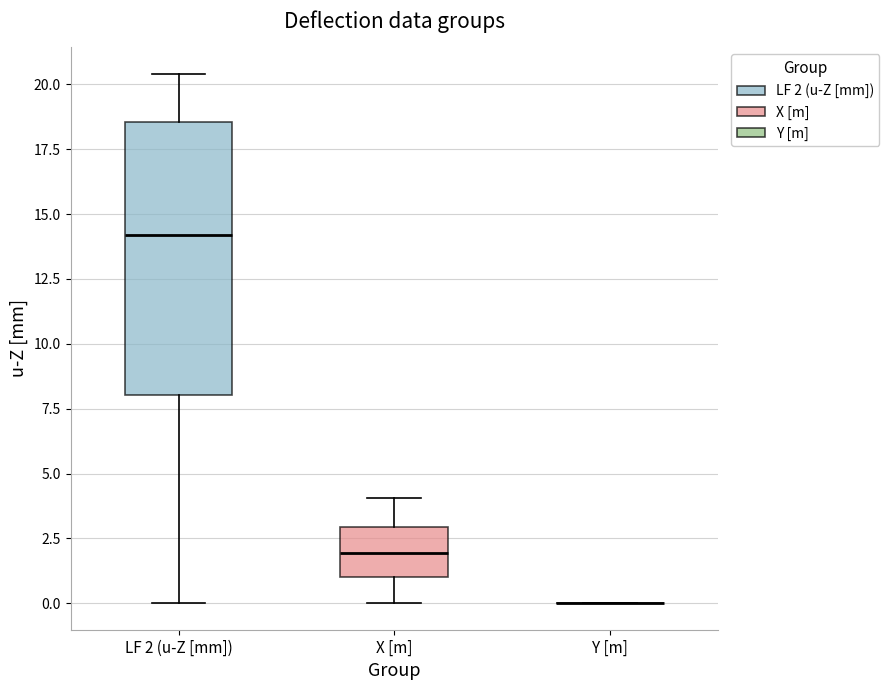

Where does the upper whisker of the box for LF 2 (u-Z [mm]) end on the y-axis? The values are not printed on the chart, so give them approximately, as read against the axis.

20.5